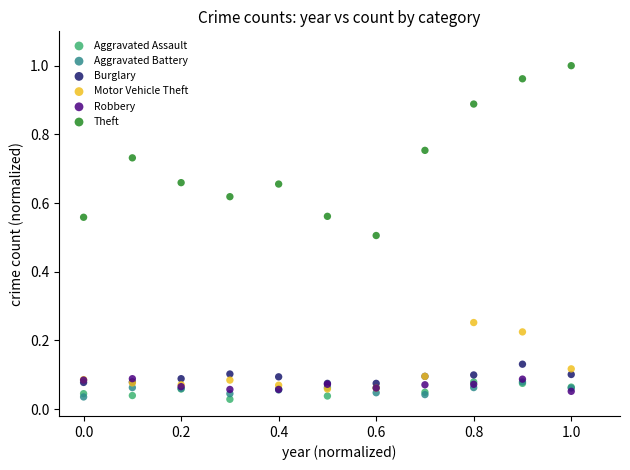

What are all the series names shown in the legend?

Aggravated Assault, Aggravated Battery, Burglary, Motor Vehicle Theft, Robbery, Theft